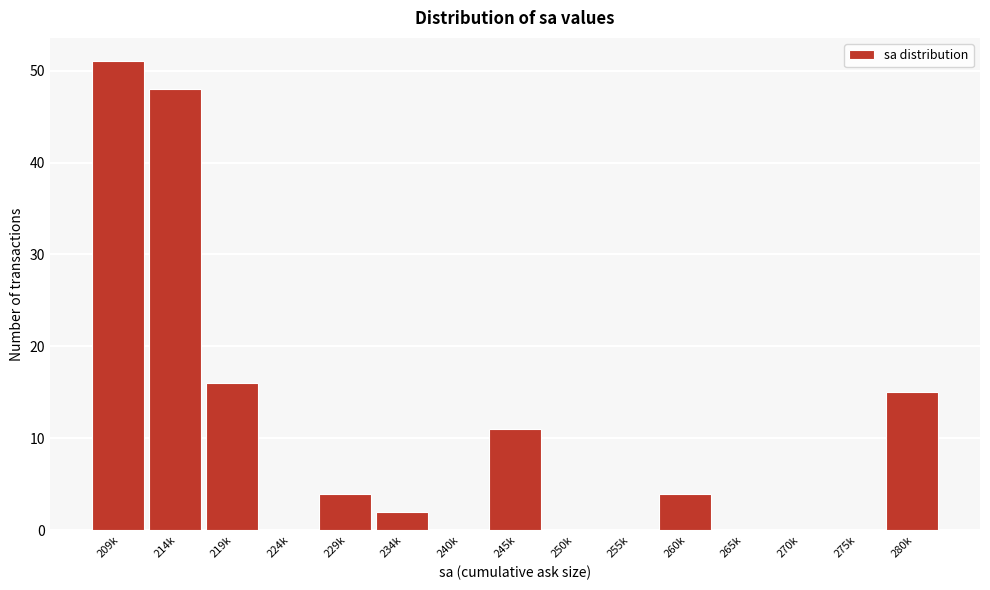

What is the greatest value displayed?

51